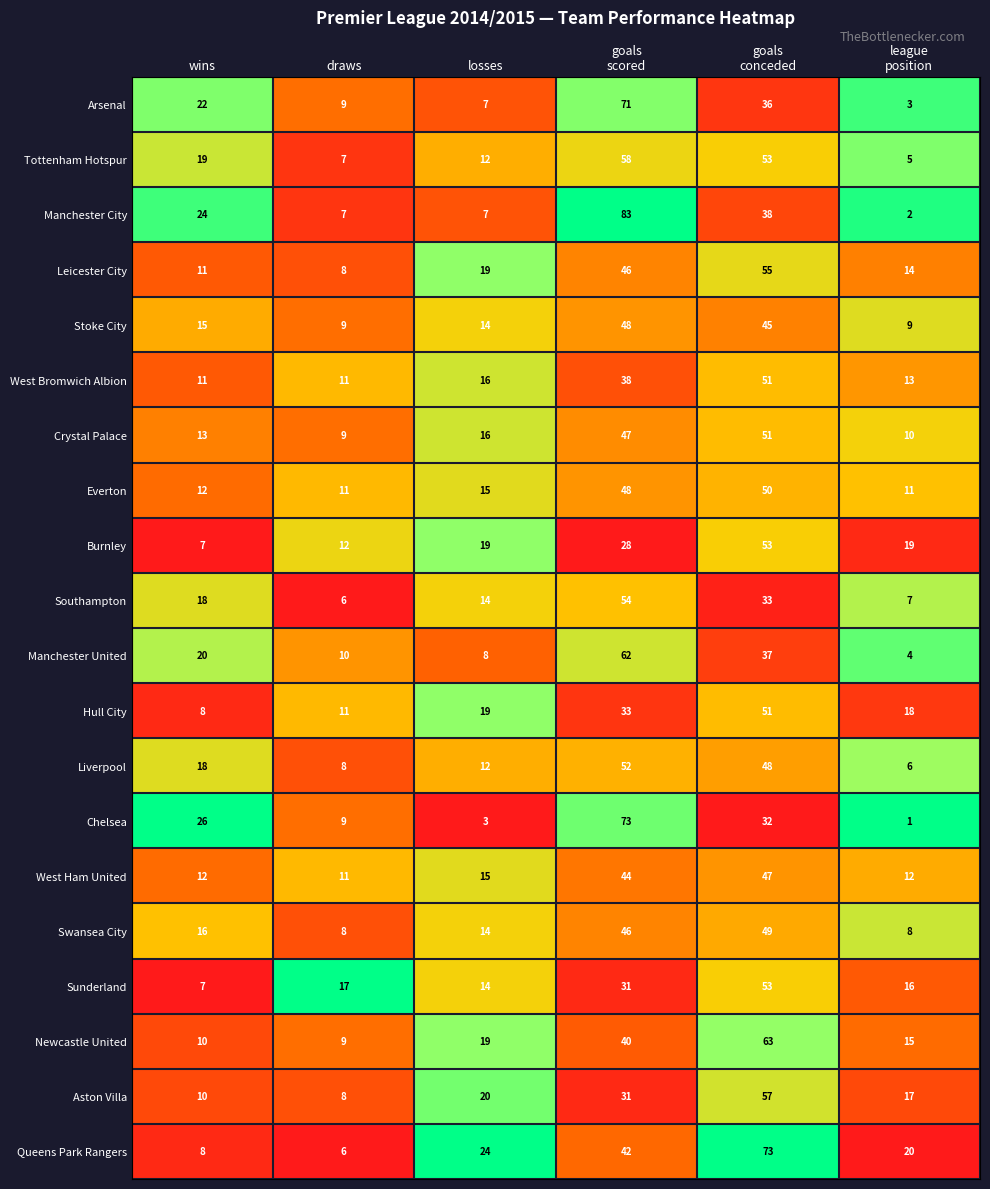

The value of Everton at wins is 12. True or false?

True